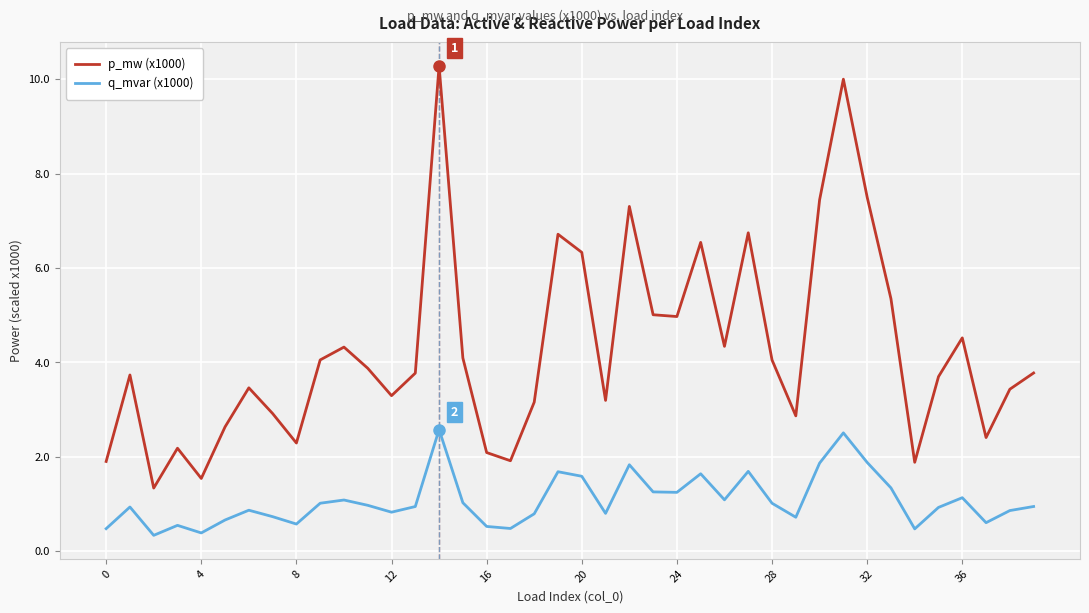

Rank the series by their maximum value, from lowest to highest.

q_mvar (x1000), p_mw (x1000)